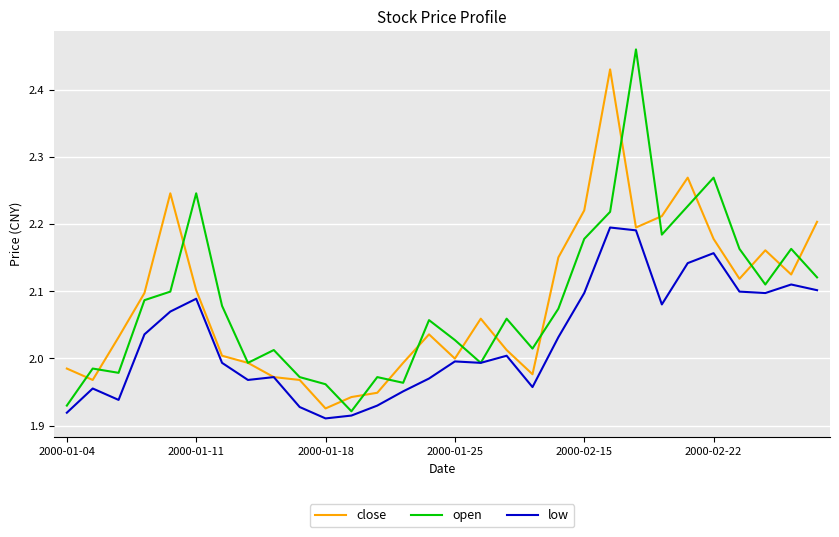

Which series has the widest spread of values?

open